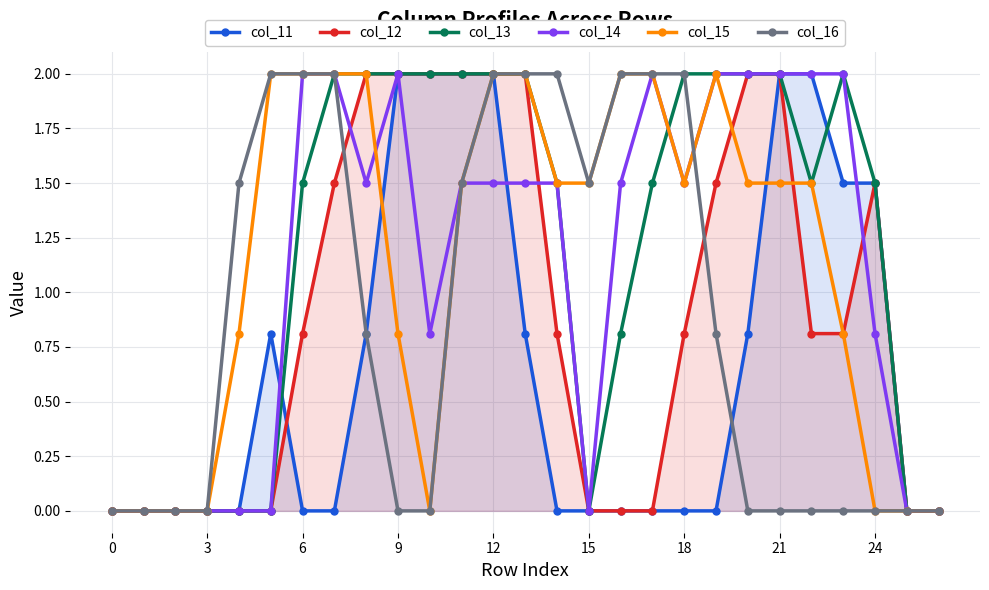

The col_15 series shows -0.7 at 0. True or false?

False